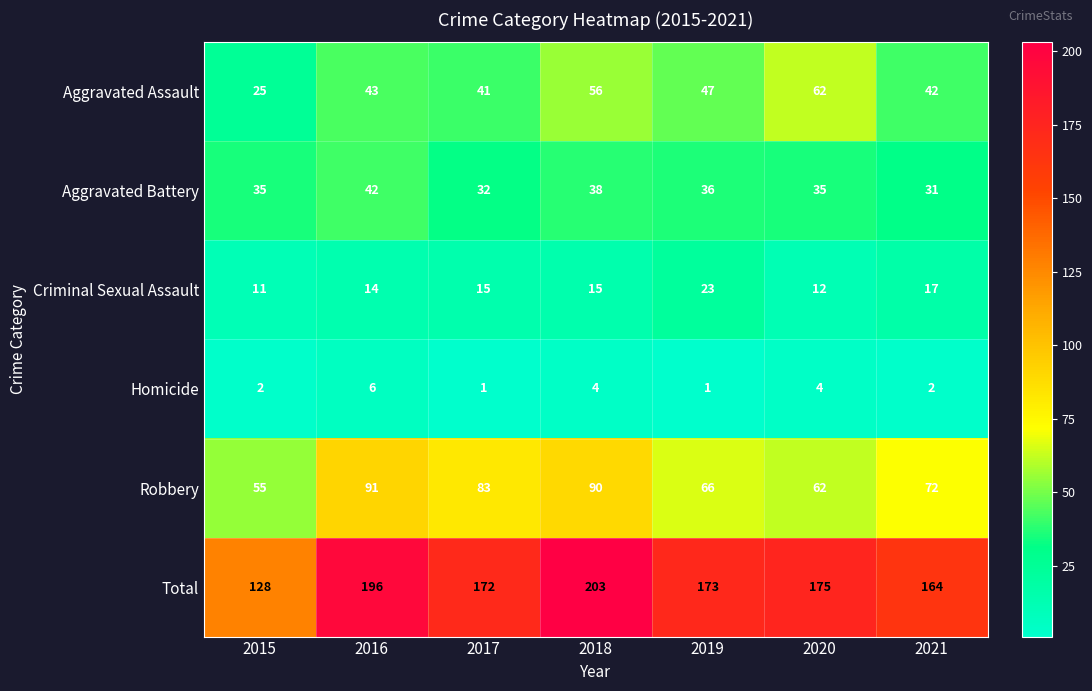

The value of Homicide at 2020 is 4. True or false?

True